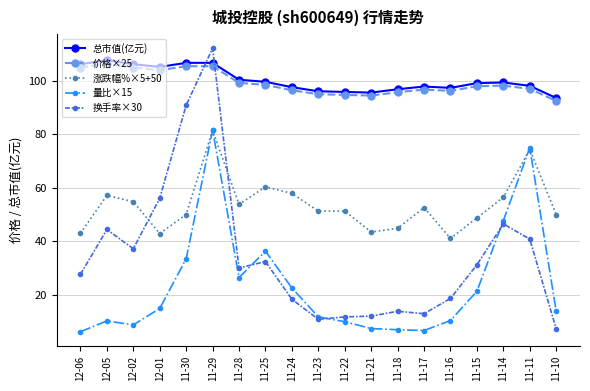

What is the spread (max minus min) of values at 11-16?

87.0